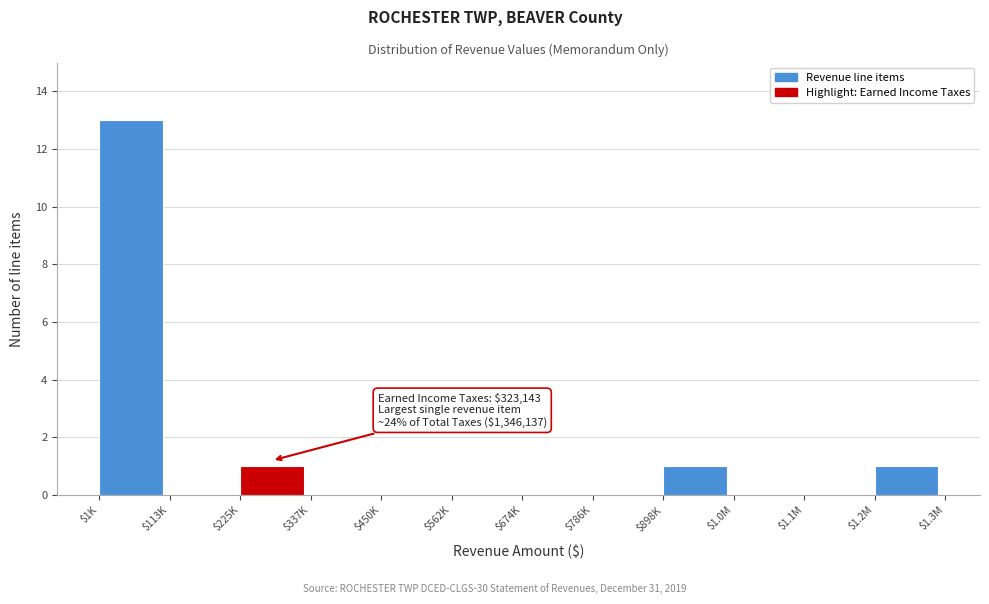

What is the maximum value shown in the chart?

13